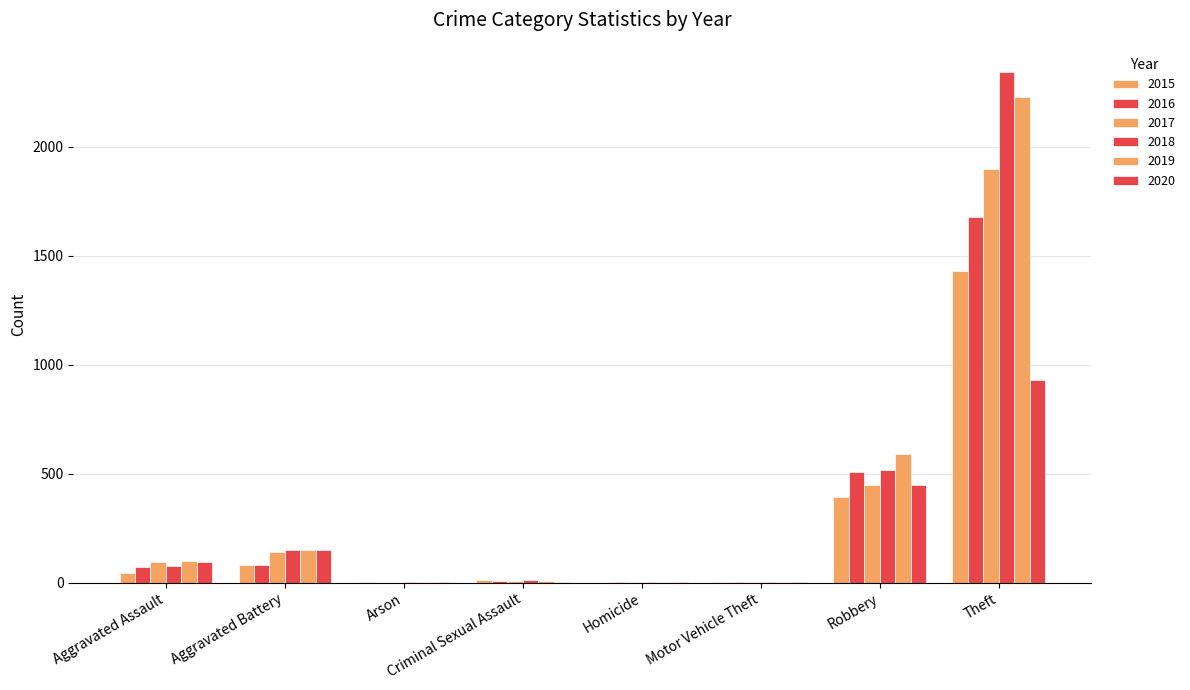

Where is 2020 nearest to the value 465?

Robbery